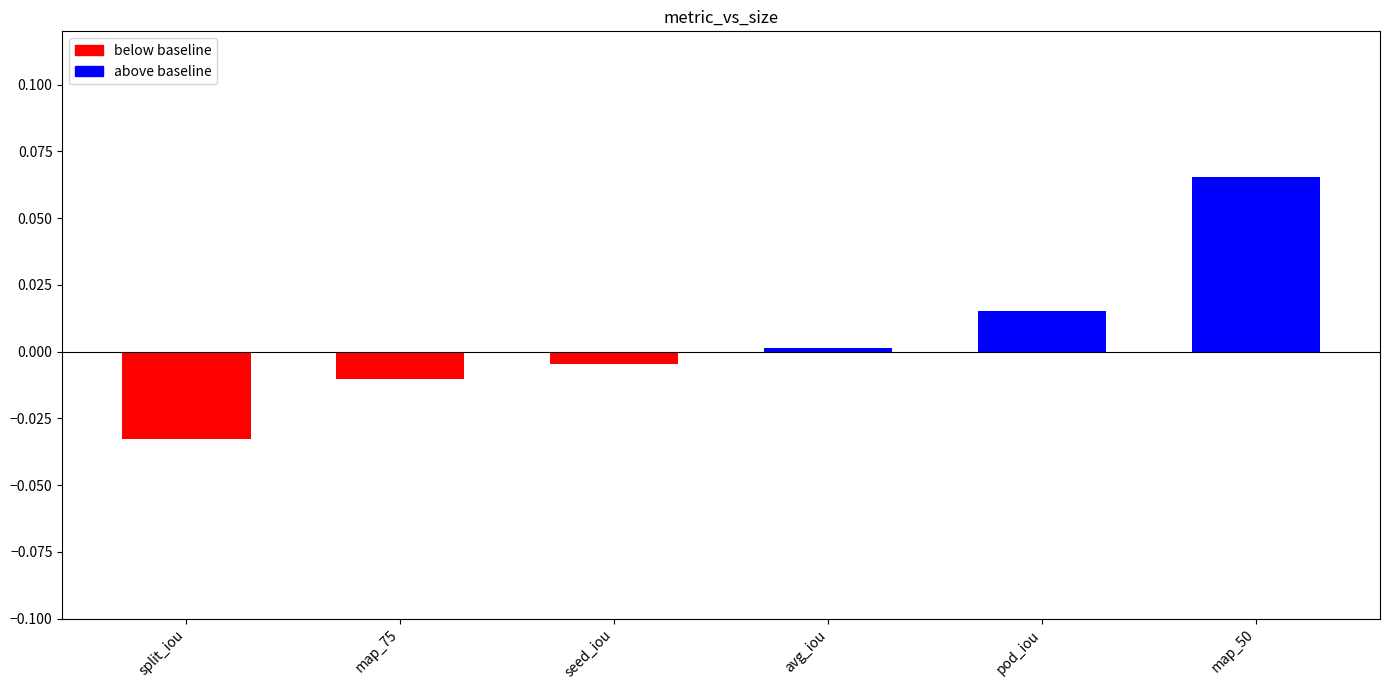

How many bars are there in total?

6